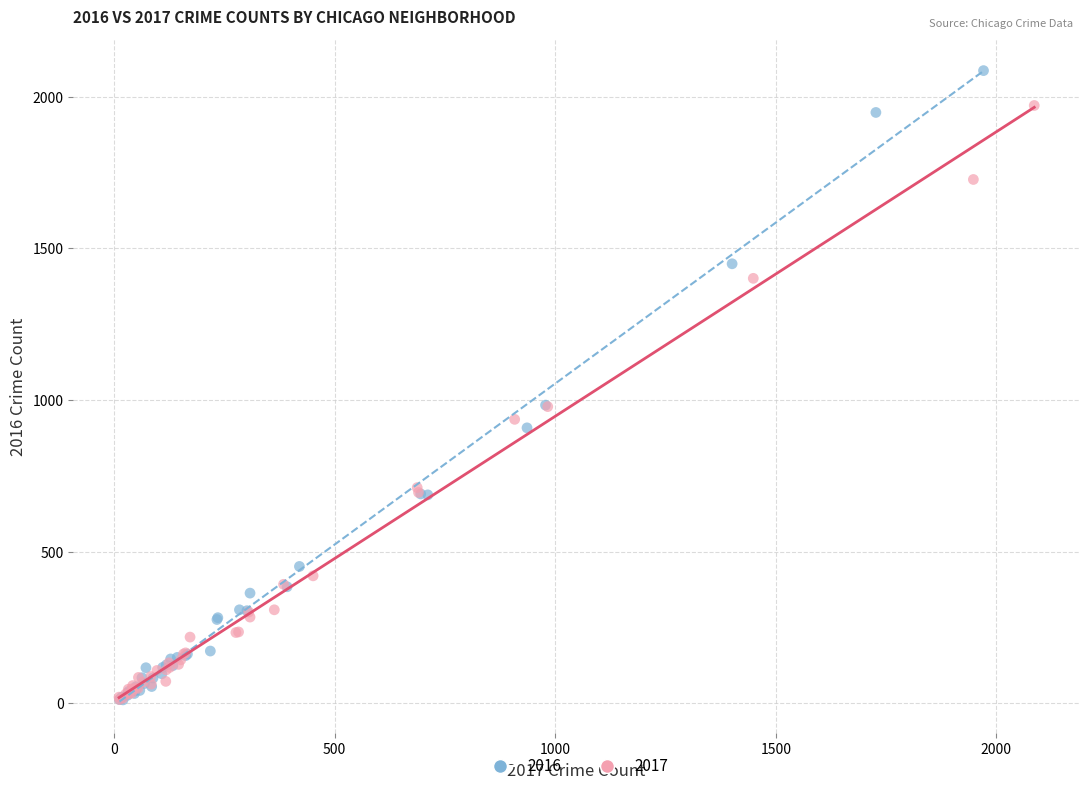

Which series has the largest Y range (max minus min)?

2016